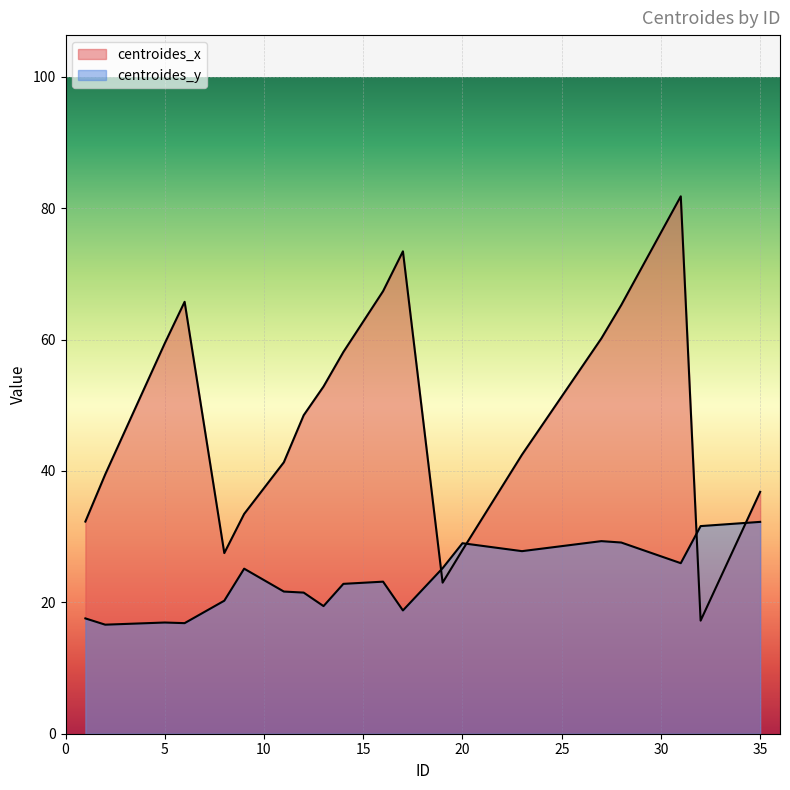

How many interior local valleys does the centroides_y series have?

6